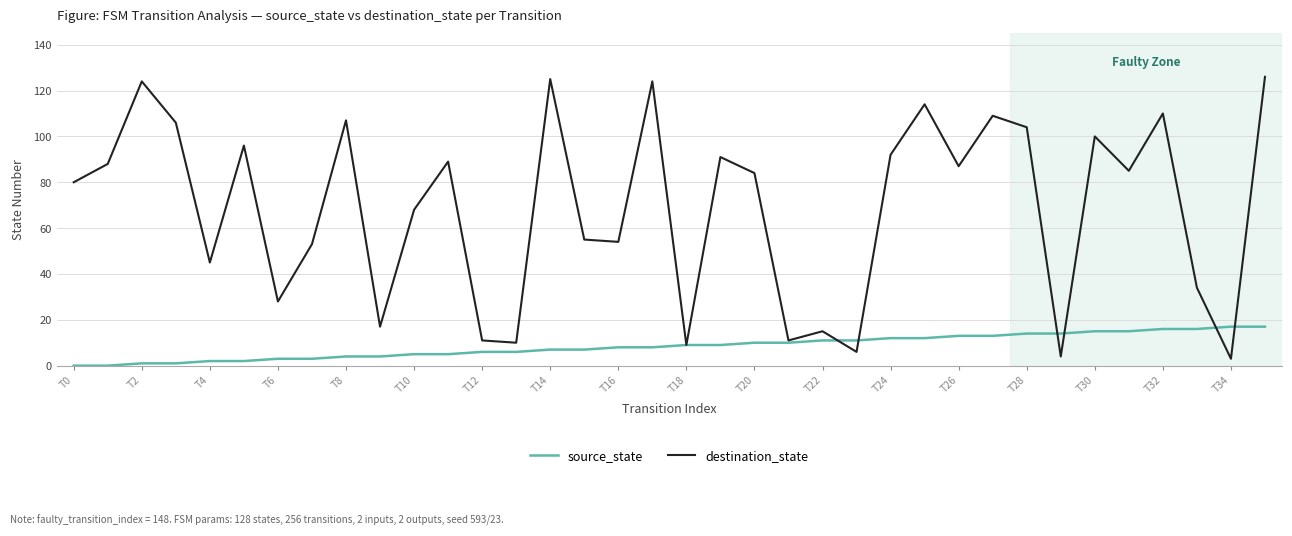

Is this an area chart (filled region under the line)?

No